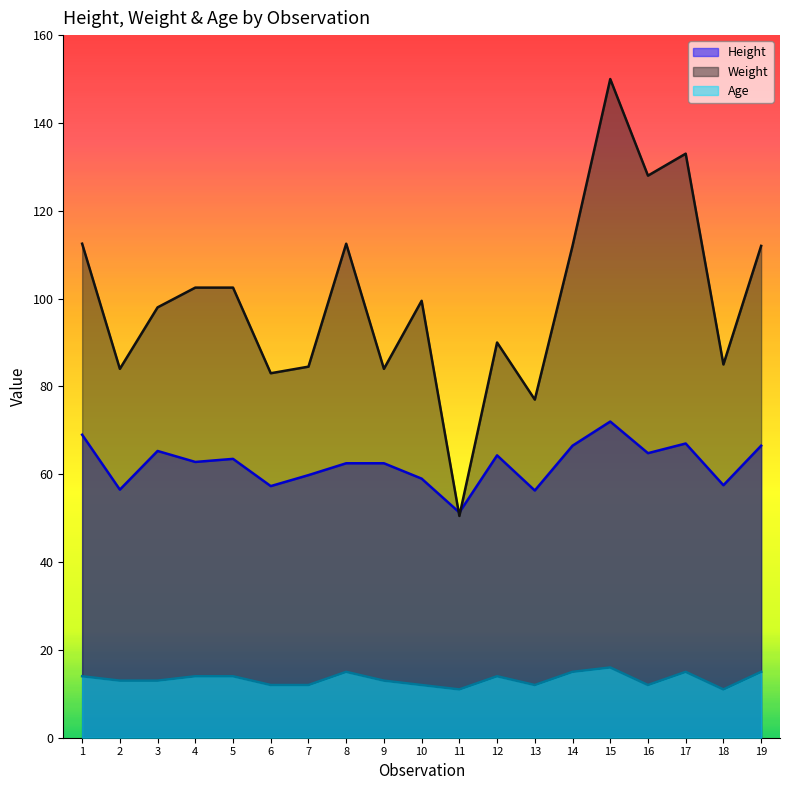

True or false: Weight and Age cross at least once.

False